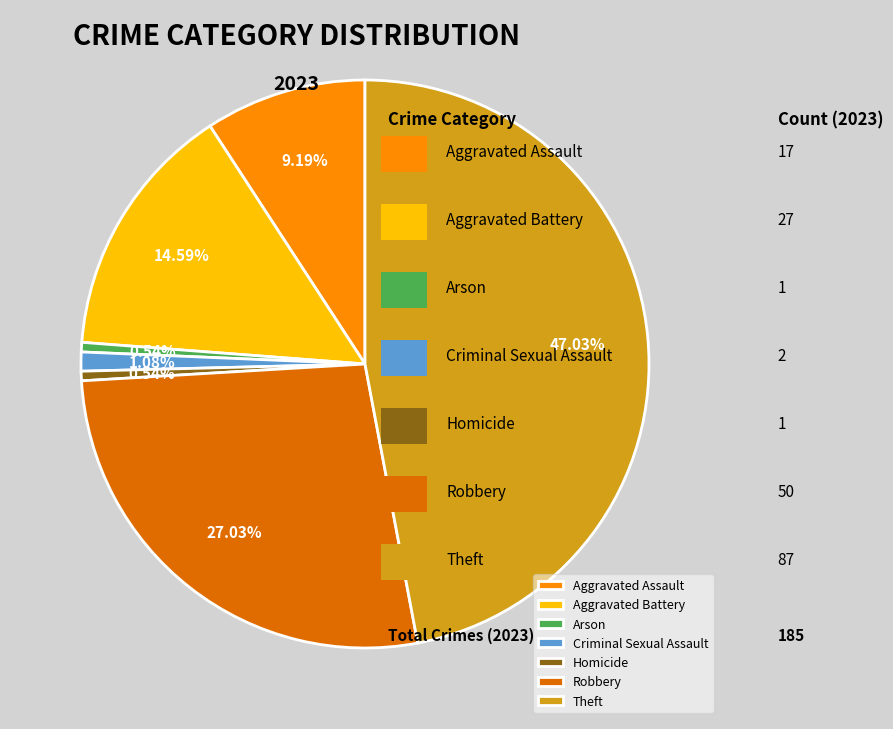

To the nearest percent, what is the combined percentage of Aggravated Battery and Criminal Sexual Assault?

16%